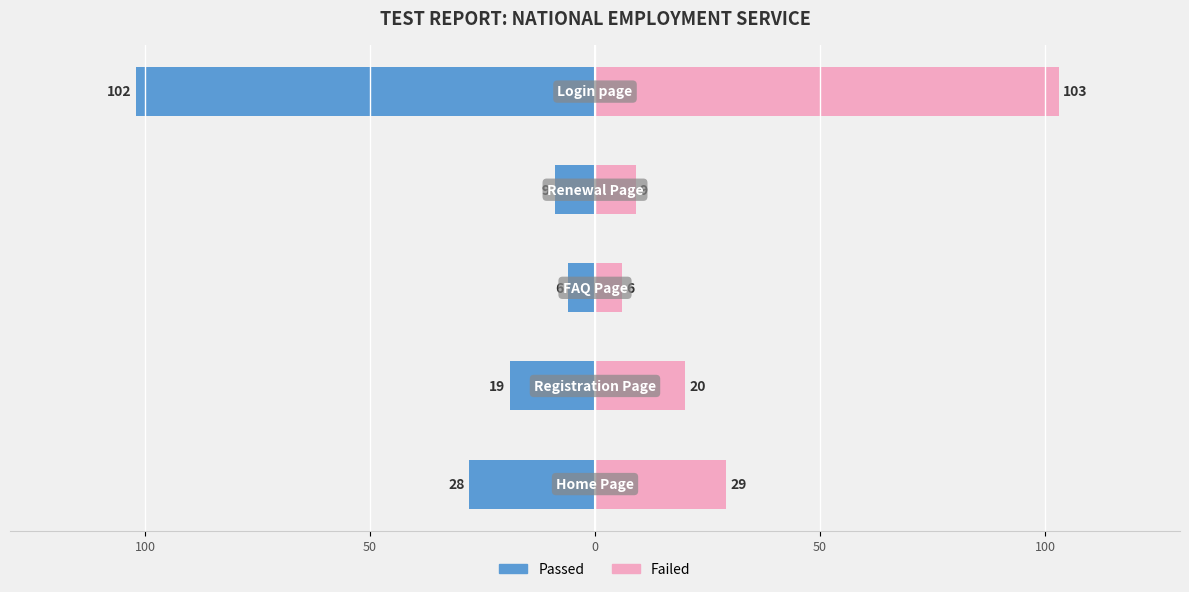

Between 0 and 50, which series saw the biggest shift?

Passed (left)